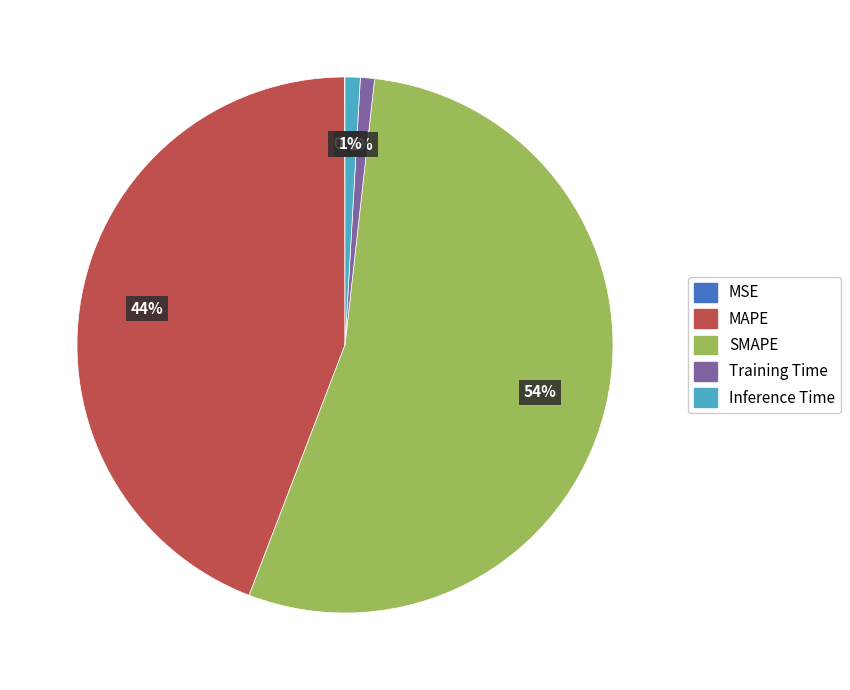

Does Inference Time account for over 50% of the chart?

No